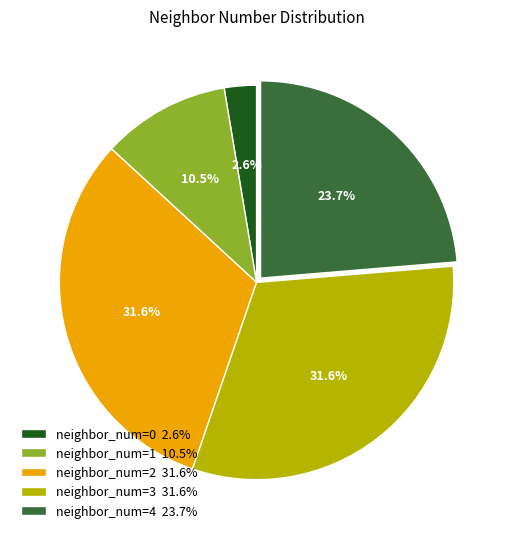

Is there a majority slice in this chart?

No